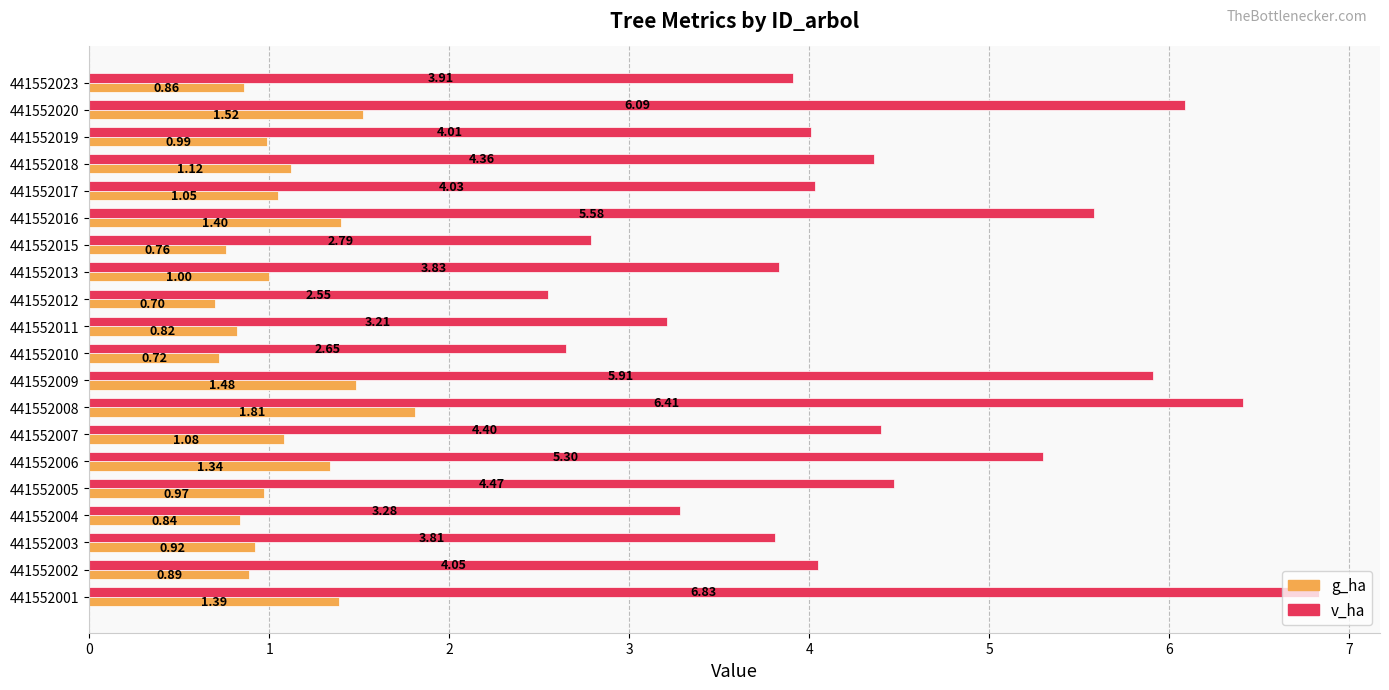

What are all the series names shown in the legend?

g_ha, v_ha